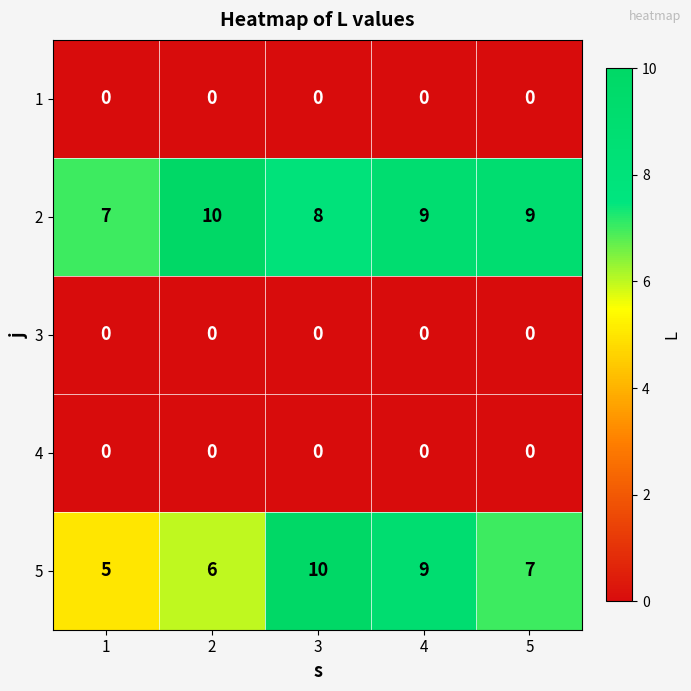

What value does the 5 series have at 4?

9